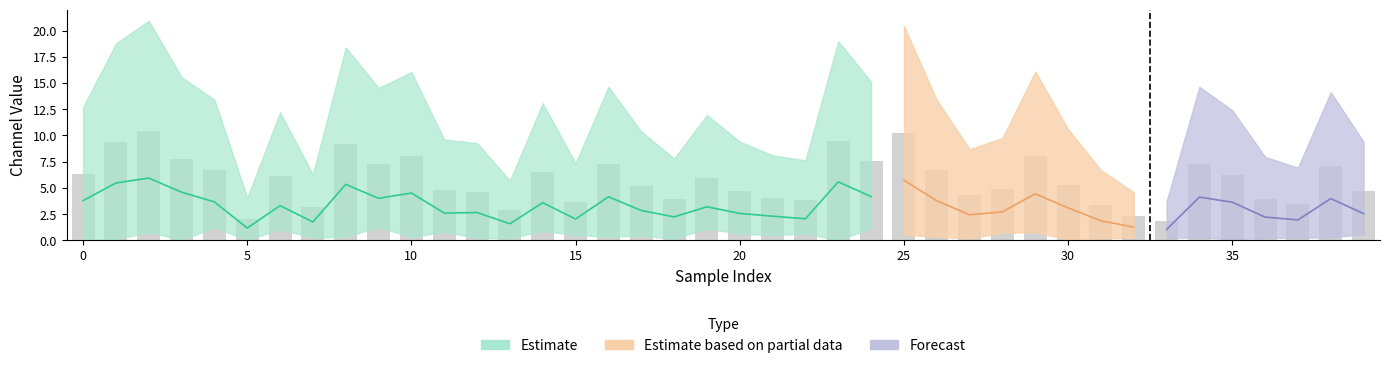

Are the bars grouped side by side (vs. stacked)?

Yes